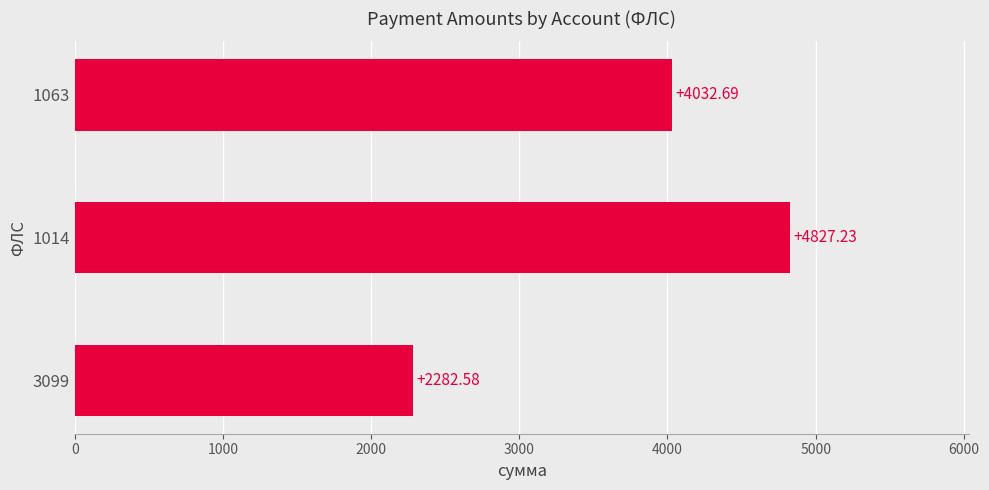

What is the ratio of the value at 1014 to the value at 1063?

1.2